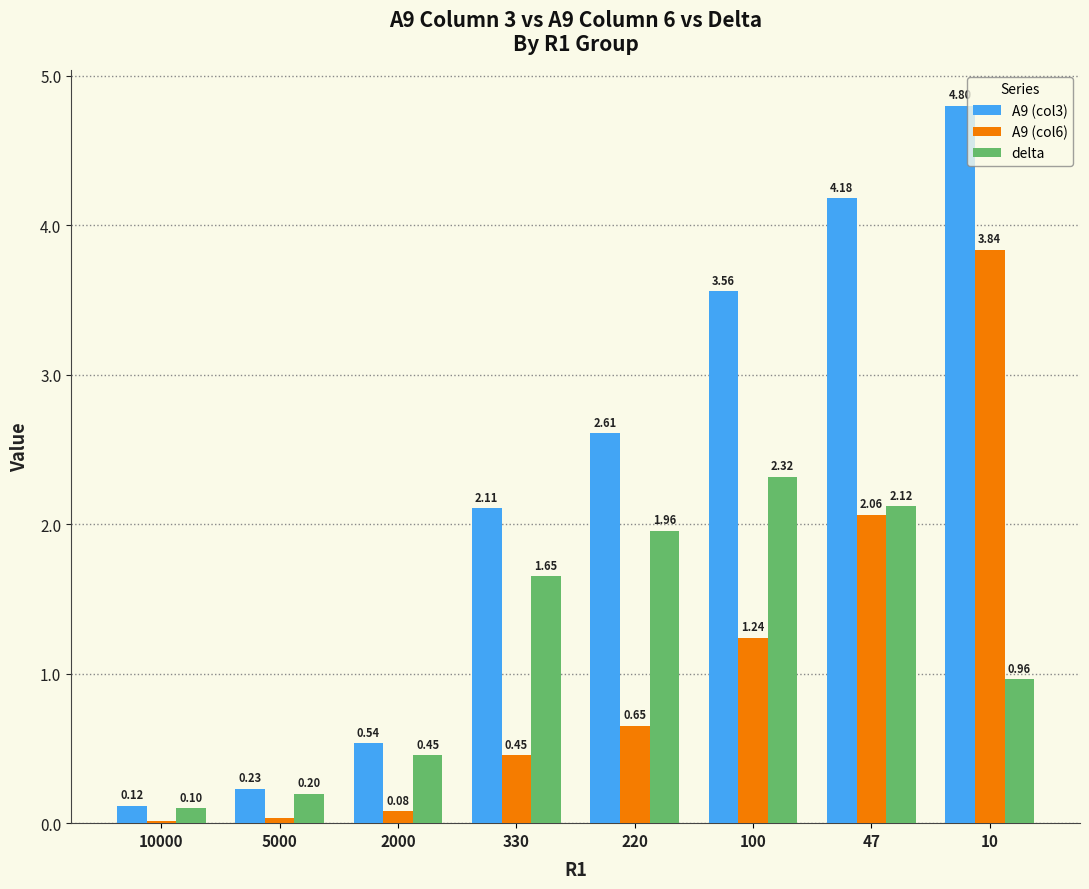

Which series changed the most between 330 and 47?

A9 (col3)